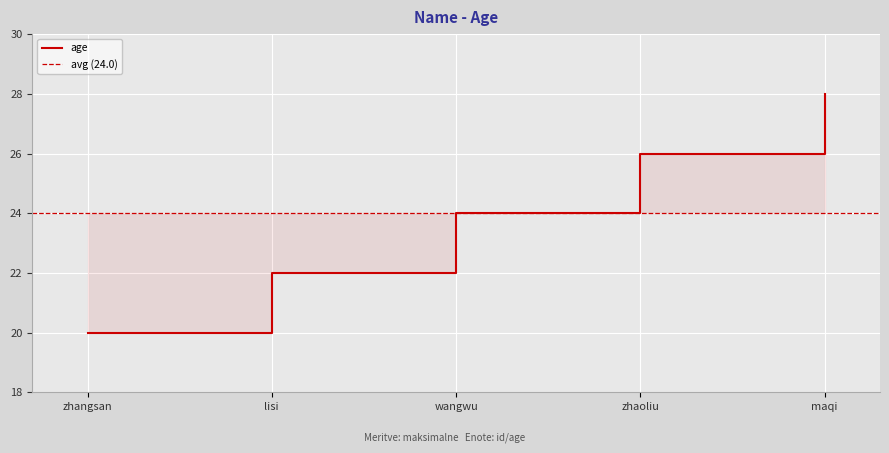

Approximately how many times larger is the value at zhaoliu compared to wangwu?

1.1